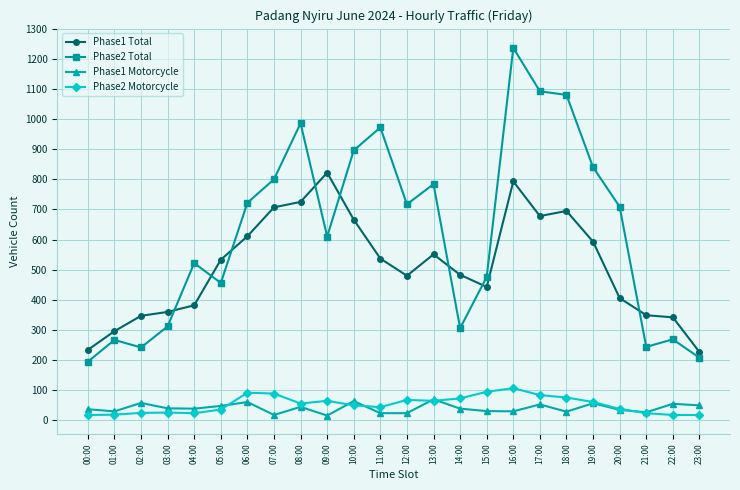

At which category does the chart reach its peak across all series?

16:00